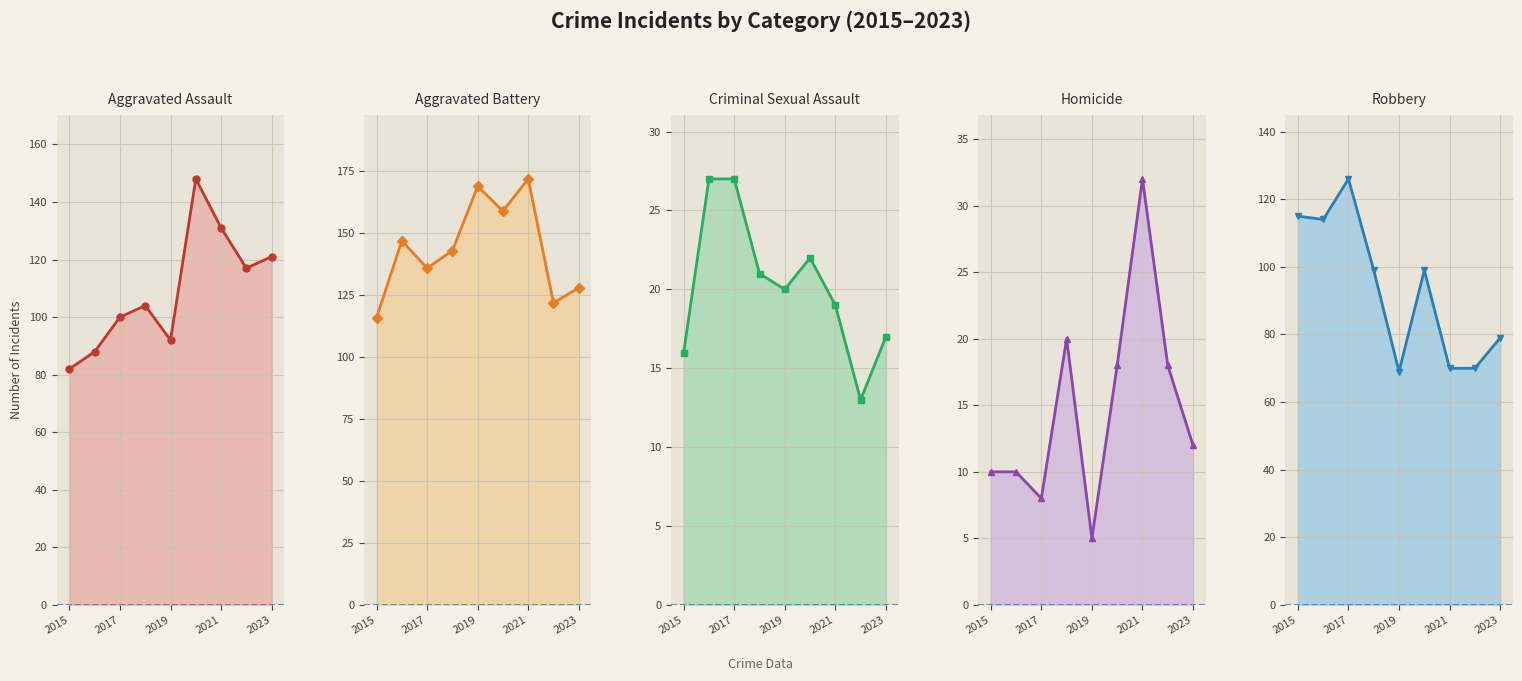

Which series has the largest range (max minus min)?

Aggravated Assault